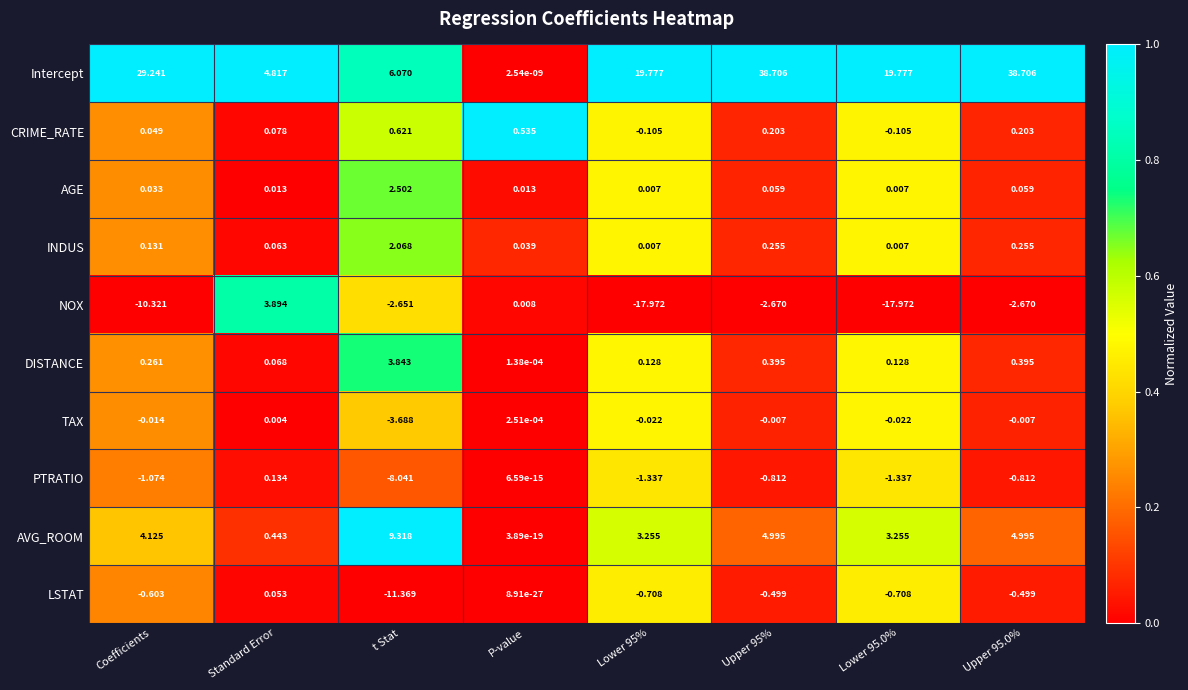

What is the spread (max minus min) of values at t Stat?

20.7